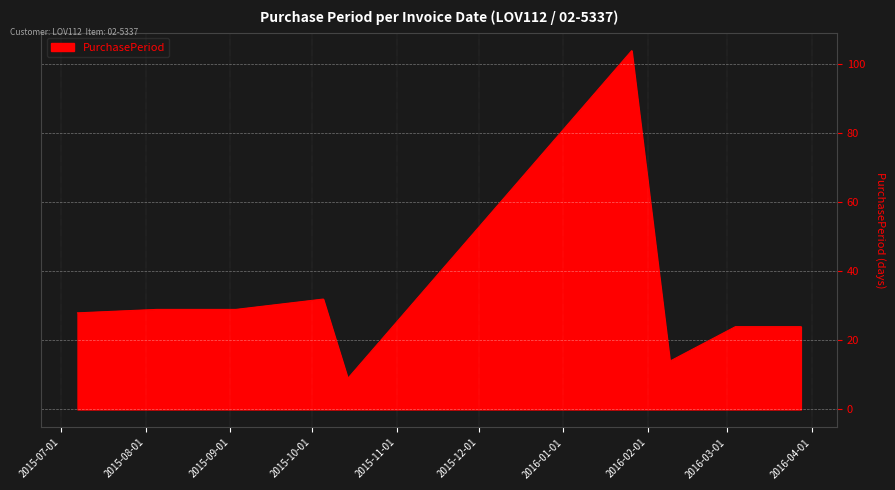

What is the difference between the maximum and minimum values?

95